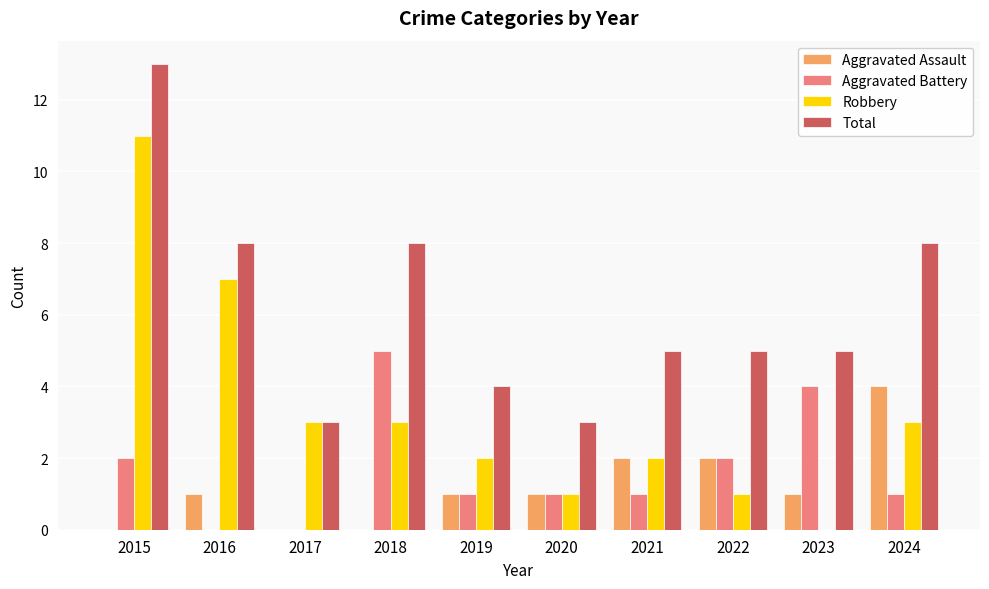

Is the value of Total at 2021 greater than the value of Aggravated Assault at 2024?

Yes